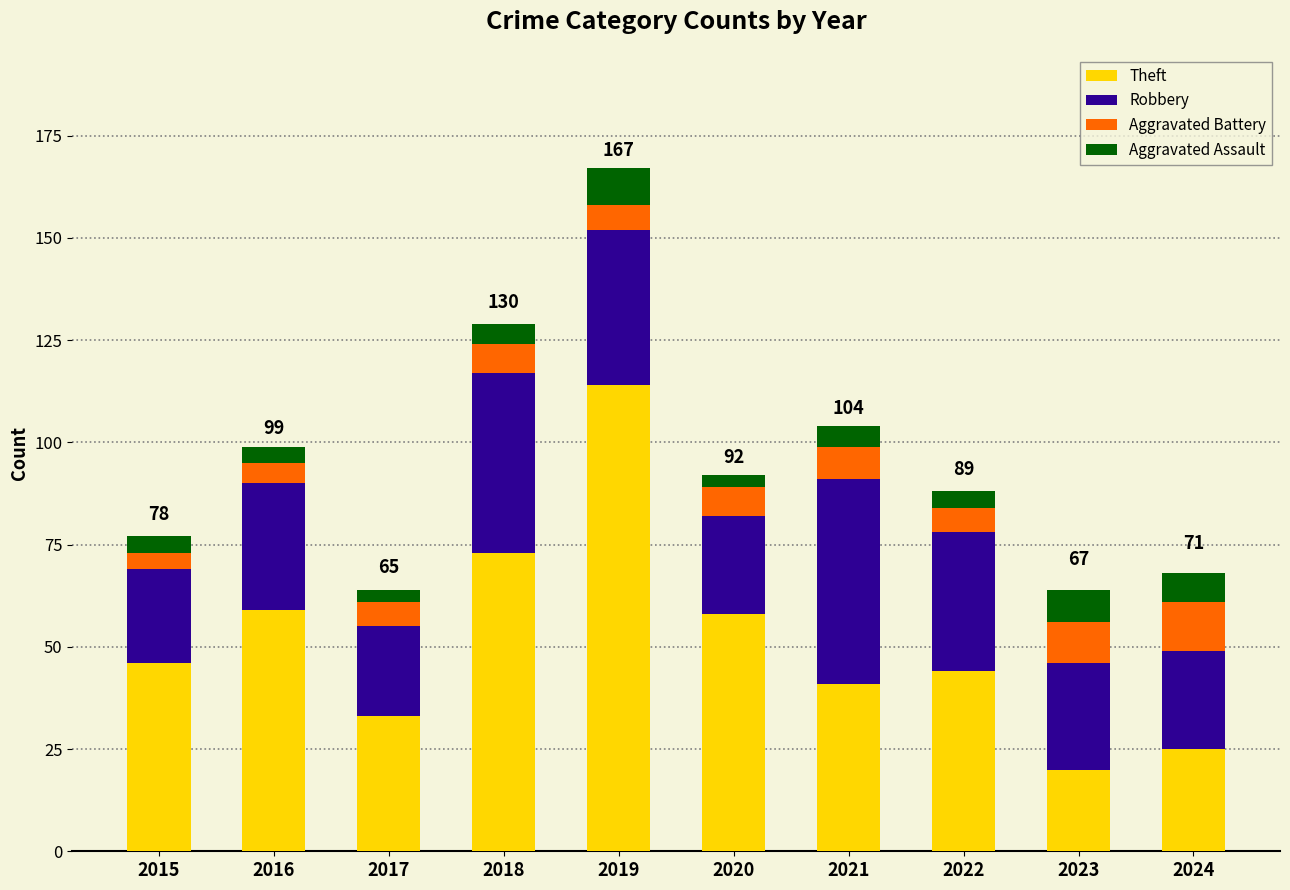

What is the sum of all Theft values?

513